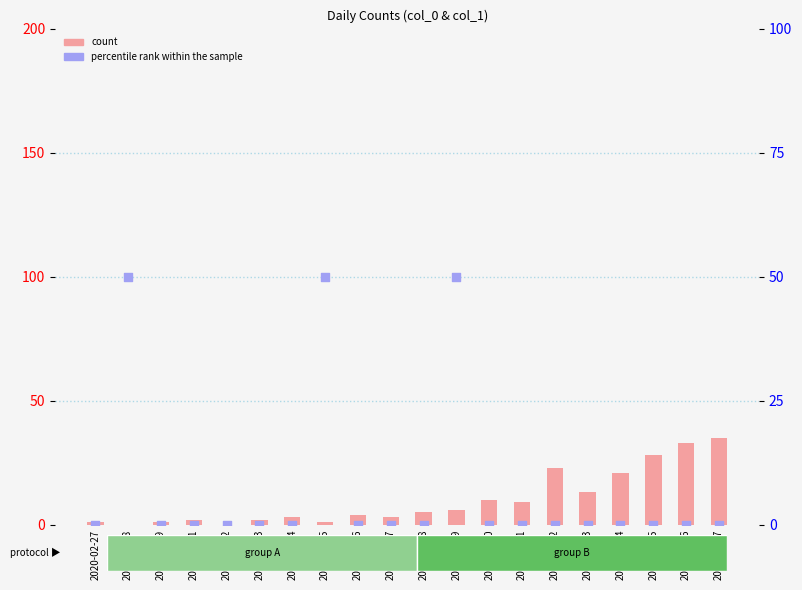

Is the value of count at 2020-02-29 greater than the value of percentile rank within the sample at 2020-03-05?

No